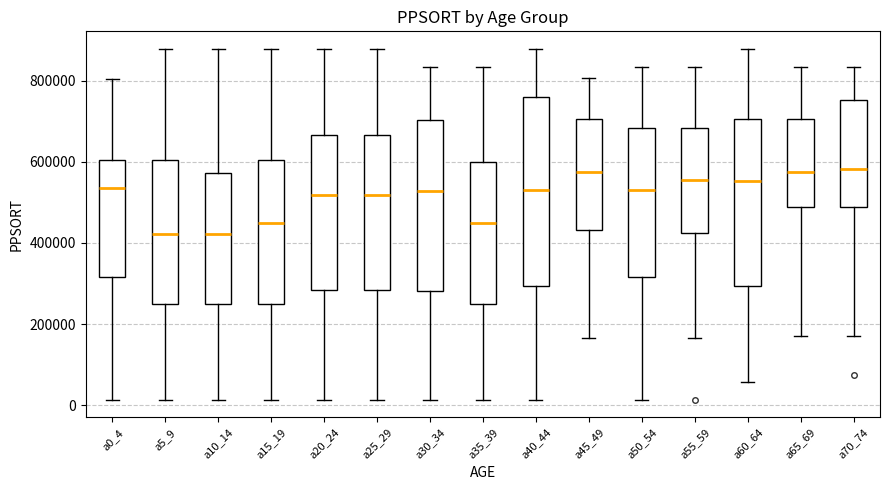

Which box is the tallest, from its lower edge to its upper edge?

a40_44